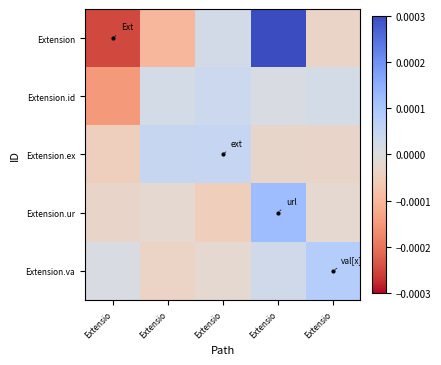

At how many categories does at least one series exceed 0?

5